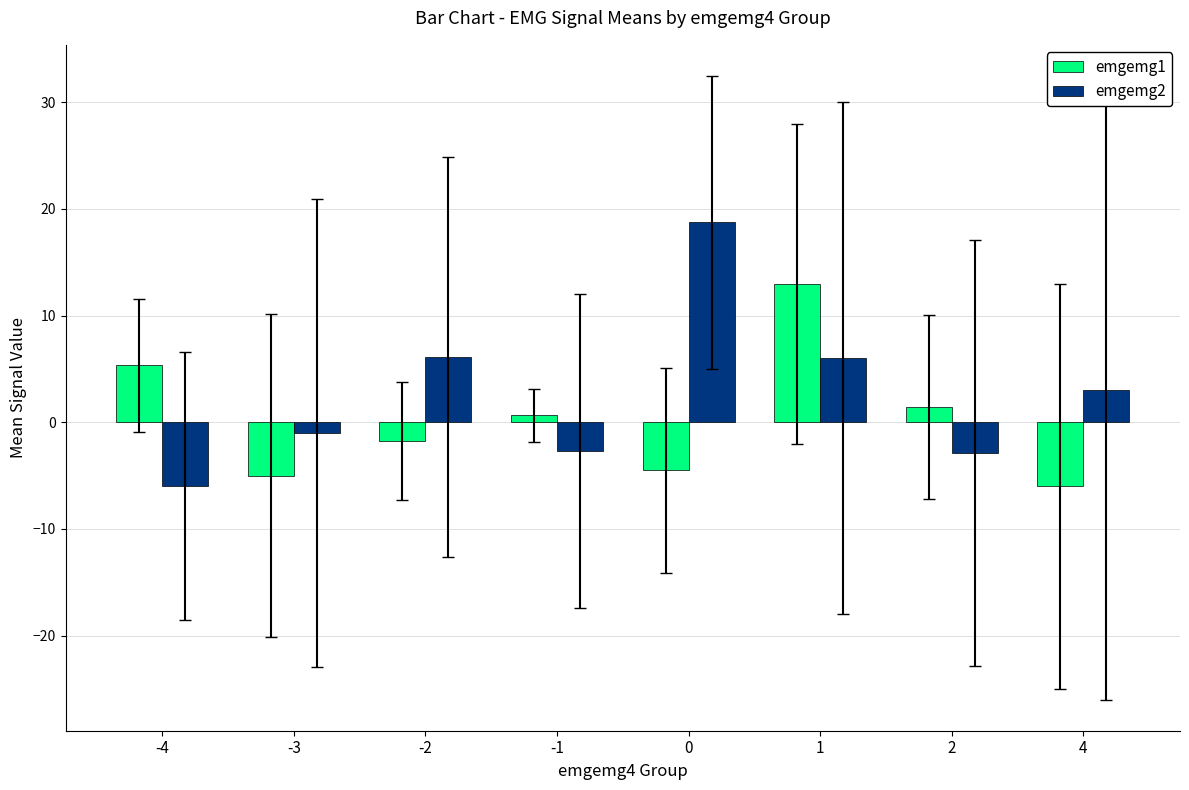

What is the approximate value of emgemg1 at 4?

-6.0